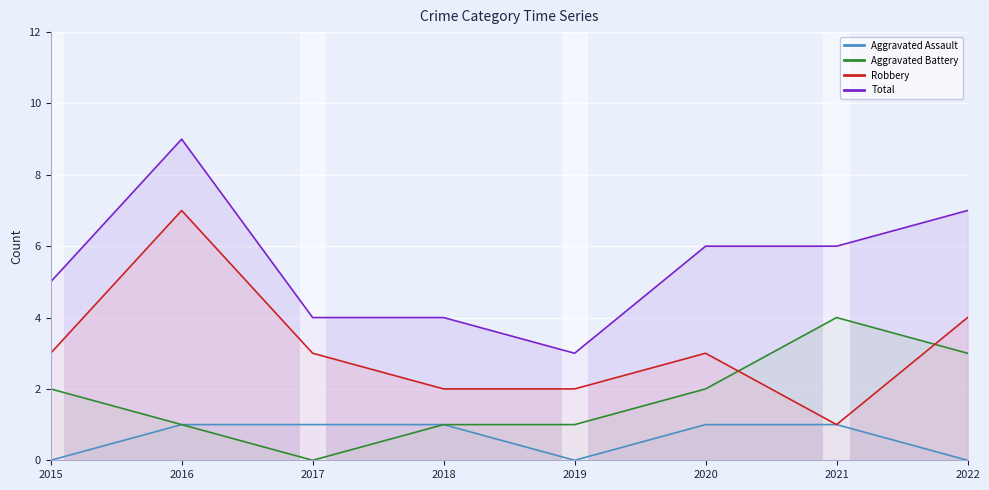

Is the value of Total at 2021 greater than the value of Aggravated Battery at 2020?

Yes